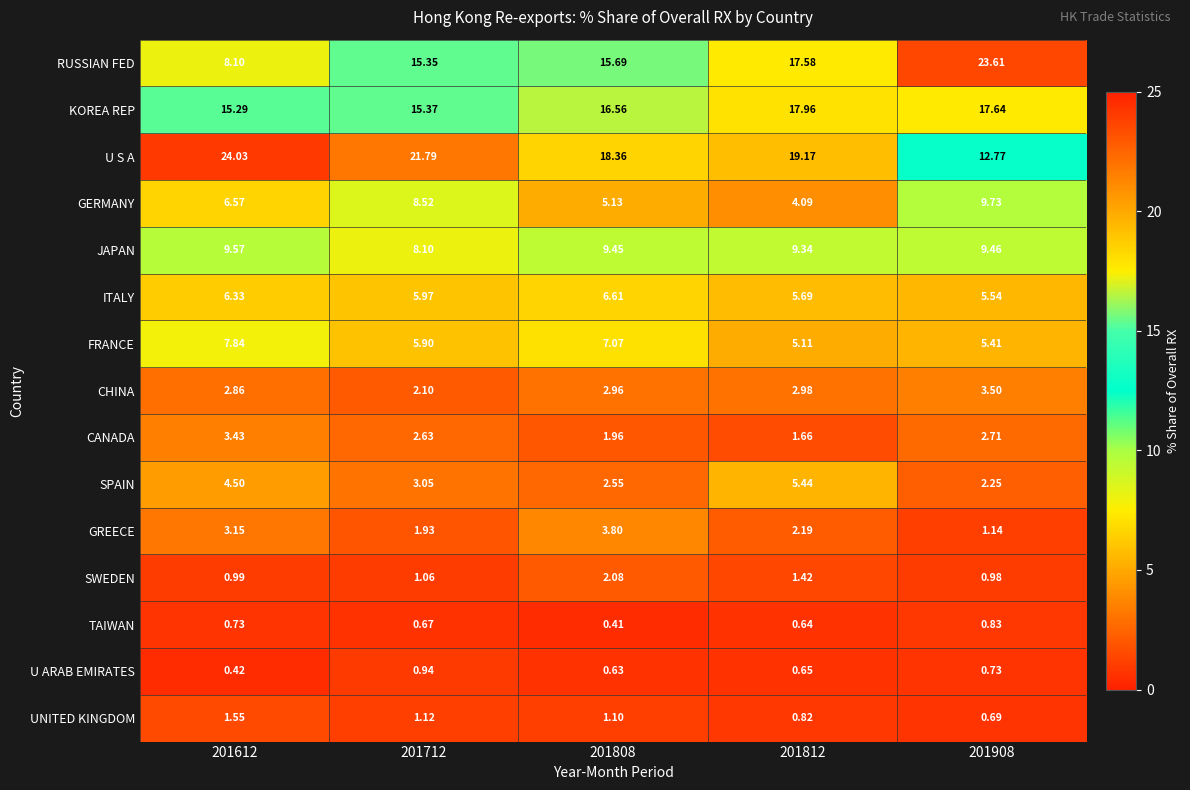

What is the maximum value shown in the chart?

24.0